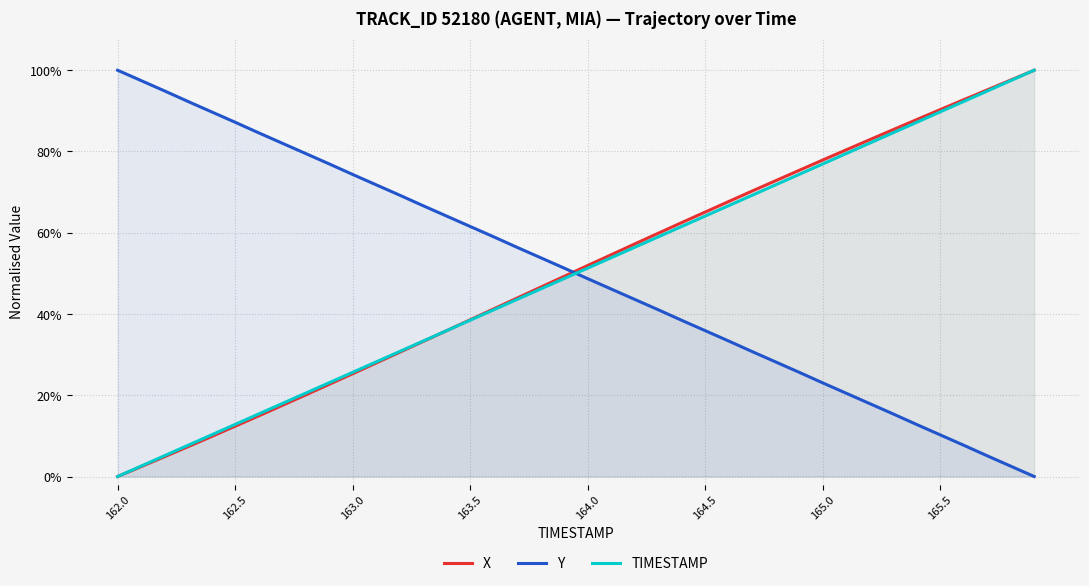

List the series in order of their peak value, highest first.

X, Y, TIMESTAMP